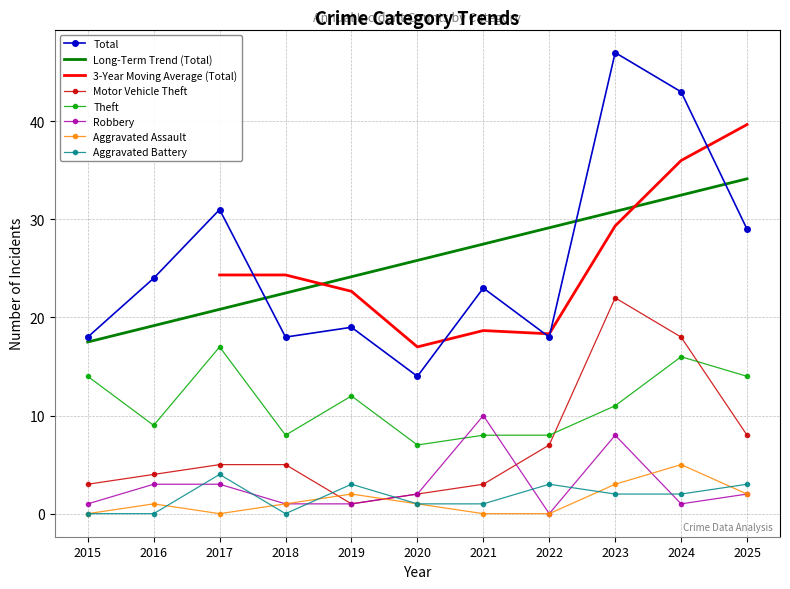

Rank the series by their maximum value, from lowest to highest.

Aggravated Battery, Aggravated Assault, Robbery, Theft, Motor Vehicle Theft, Total